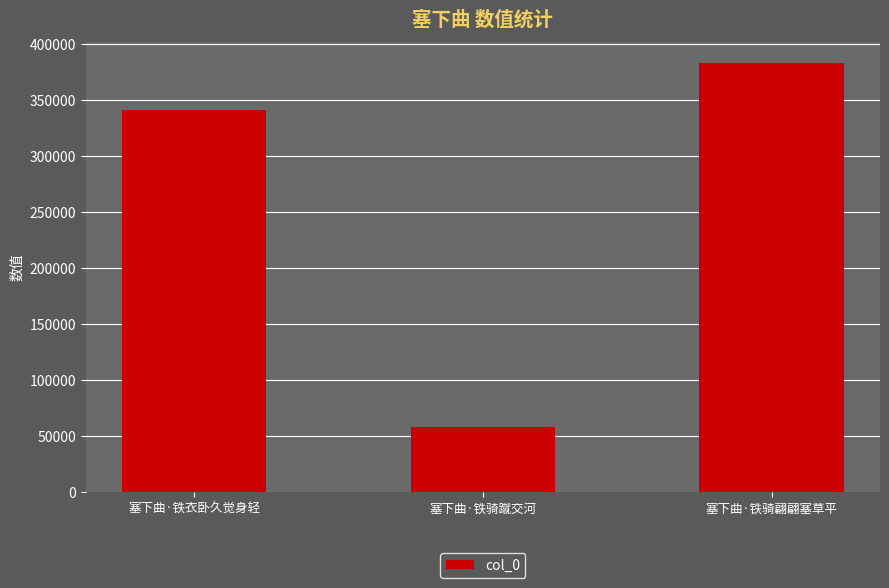

Which category has the lowest value across all series?

塞下曲·铁骑蹴交河